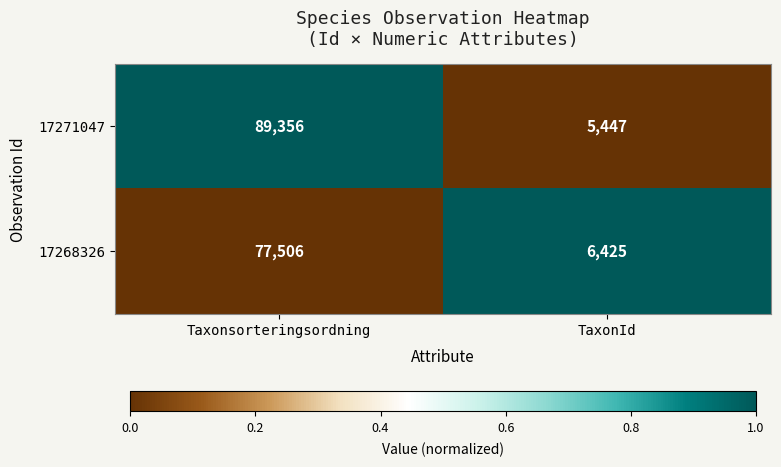

What is the sum of all 17268326 values?

83931